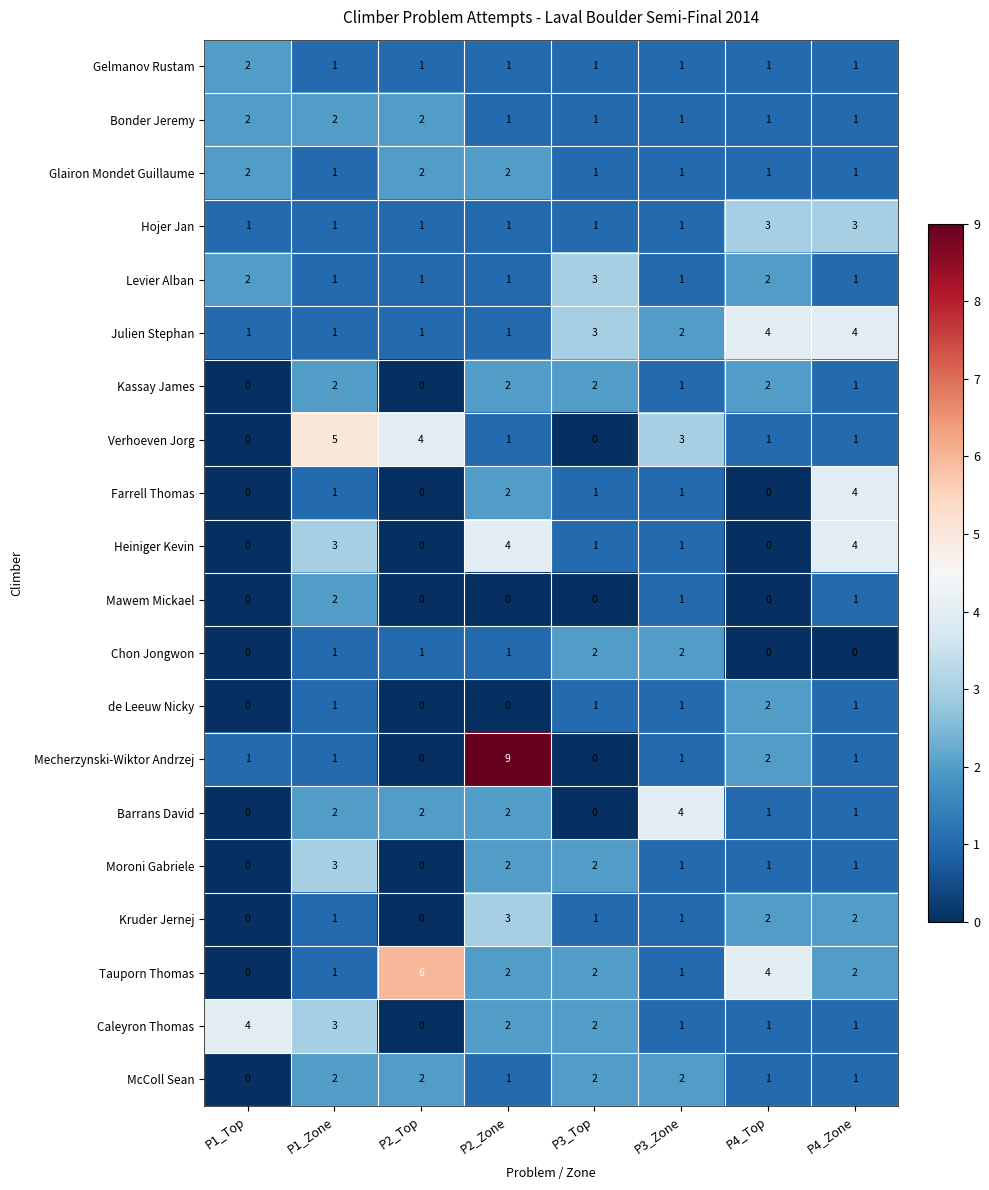

What is the sum of the Gelmanov Rustam values at P1_Top and P2_Top?

3